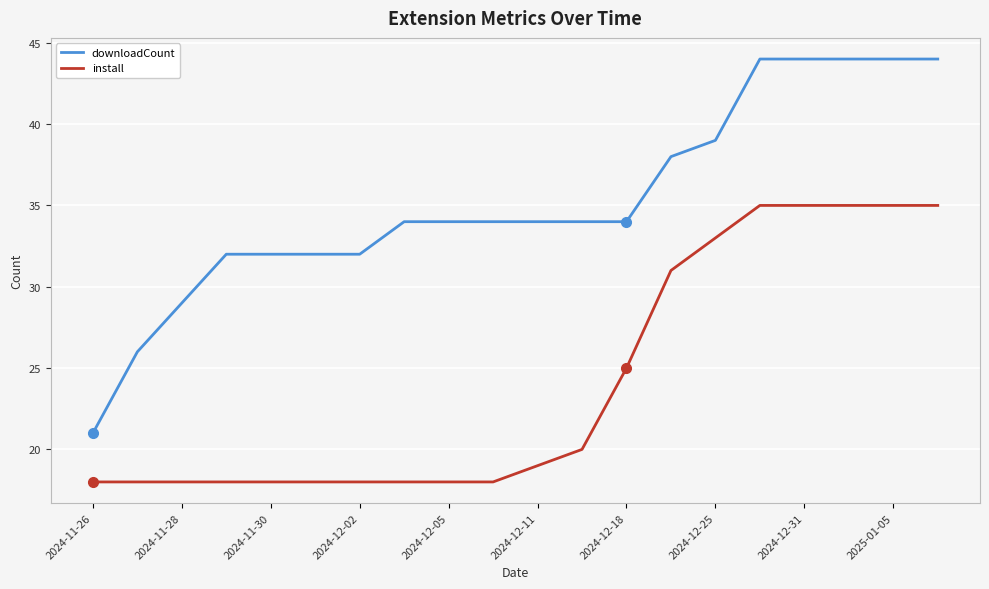

What is the minimum value for install?

18